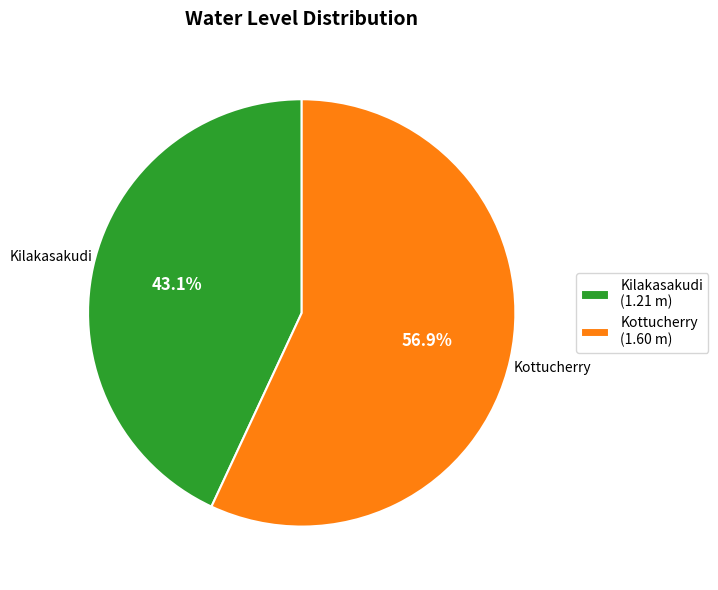

Rank the categories by value from lowest to highest.

Kilakasakudi, Kottucherry